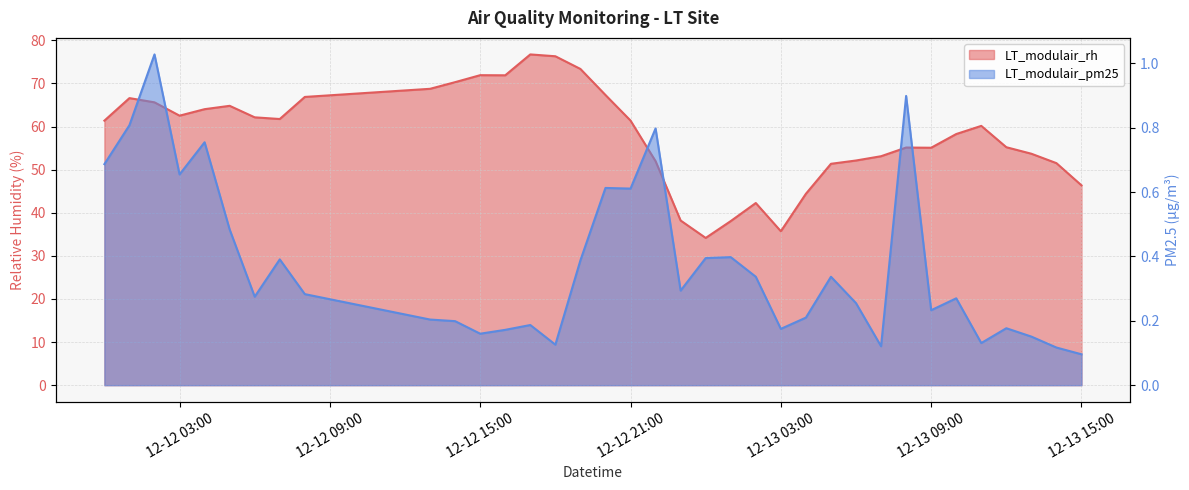

Which series has the widest spread of values?

LT_modulair_rh